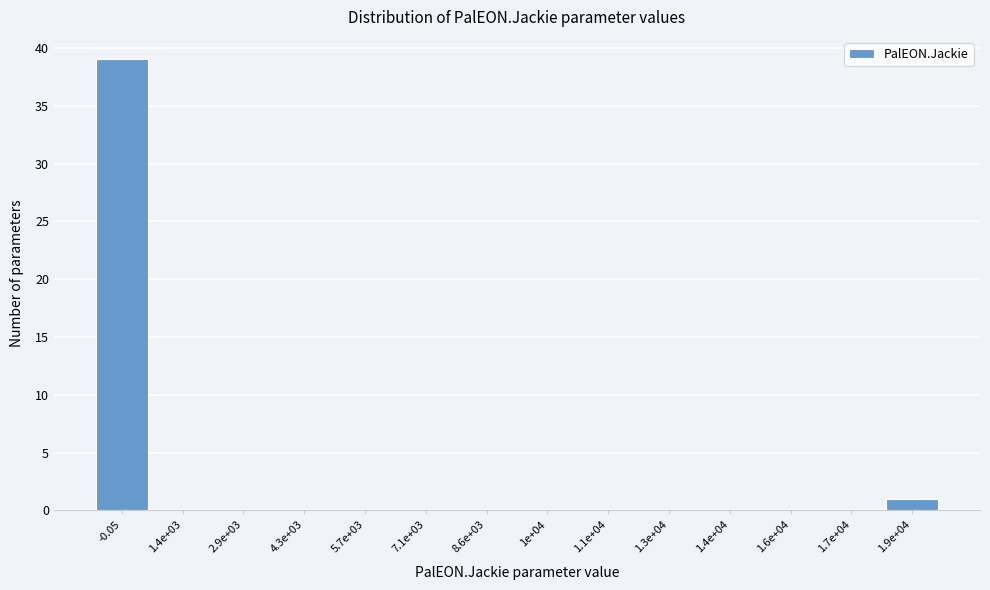

Reading left to right, what are all the values shown in this chart?

-0.05=39	1.4e+03=0	2.9e+03=0	4.3e+03=0	5.7e+03=0	7.1e+03=0	8.6e+03=0	1e+04=0	1.1e+04=0	1.3e+04=0	1.4e+04=0	1.6e+04=0	1.7e+04=0	1.9e+04=1